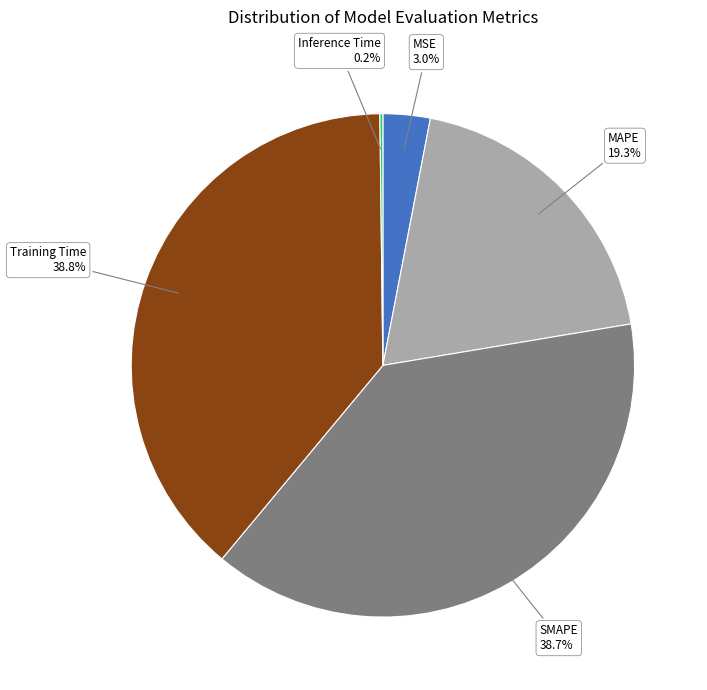

Is SMAPE the majority of the pie?

No